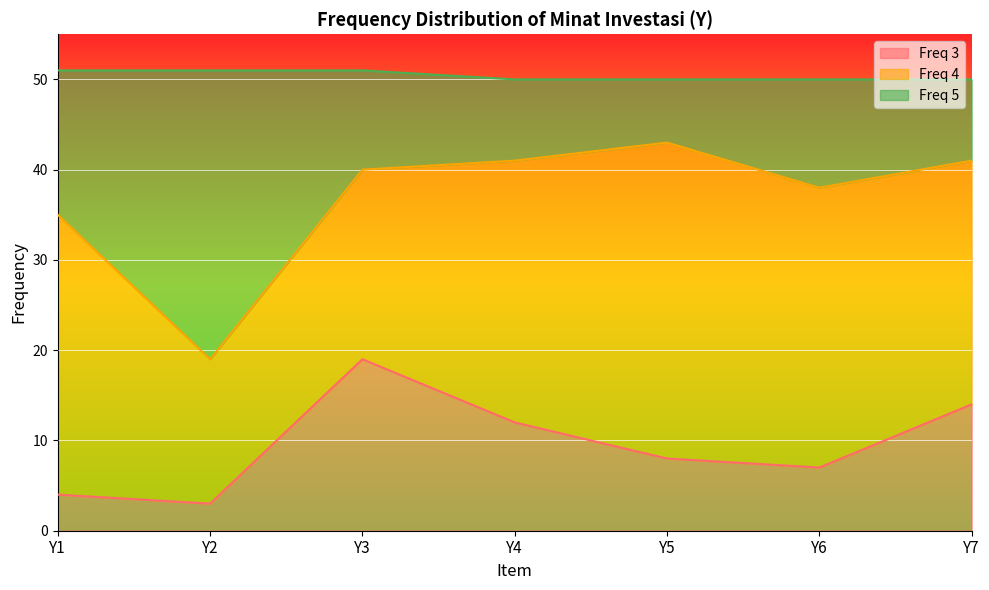

What is the value of the Freq 3 point at the 4th from the left?

12